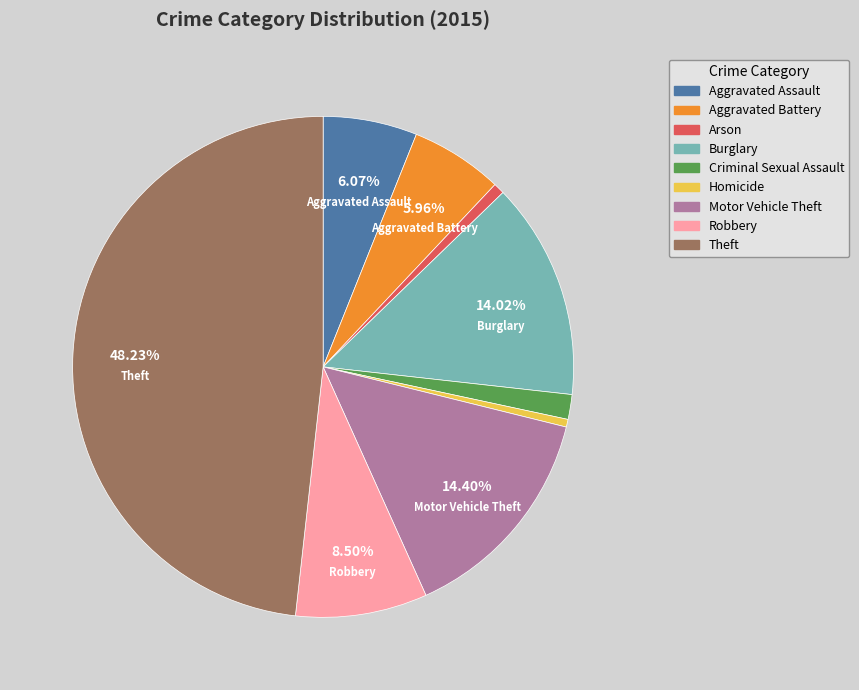

How many slices are in this pie chart?

9